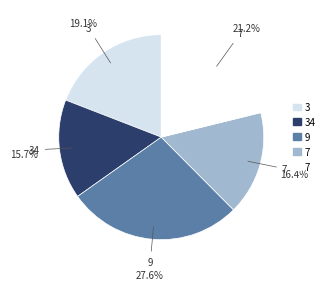

Is there any slice that represents more than half of the pie?

No